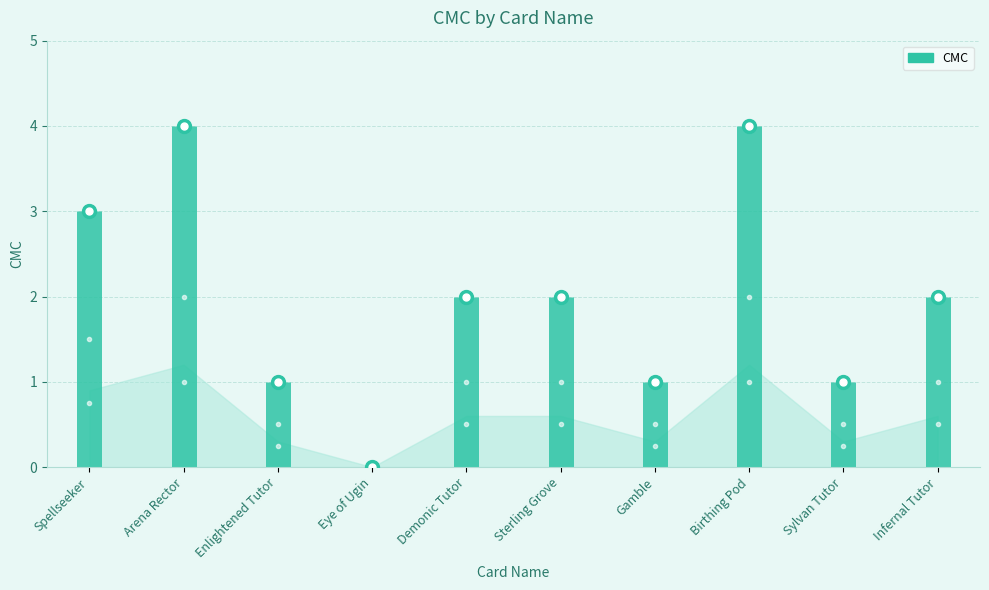

What is the change in value from Spellseeker to Infernal Tutor?

-1